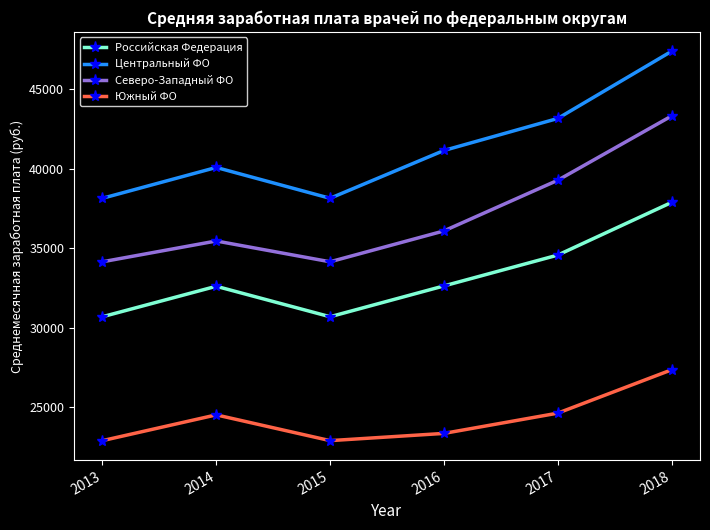

What are all the series names shown in the legend?

Российская Федерация, Центральный ФО, Северо-Западный ФО, Южный ФО